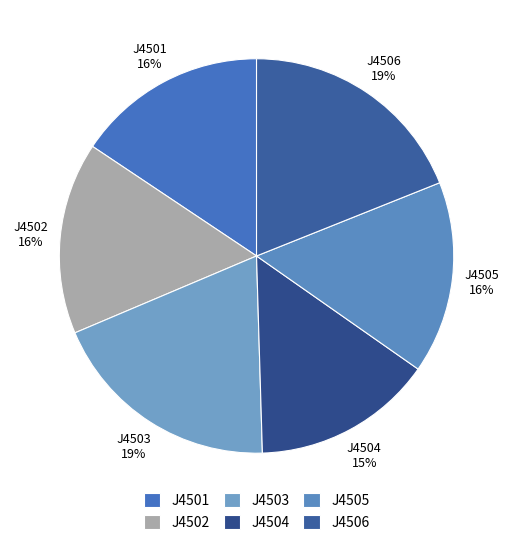

Does J4506 represent more than half of the total?

No